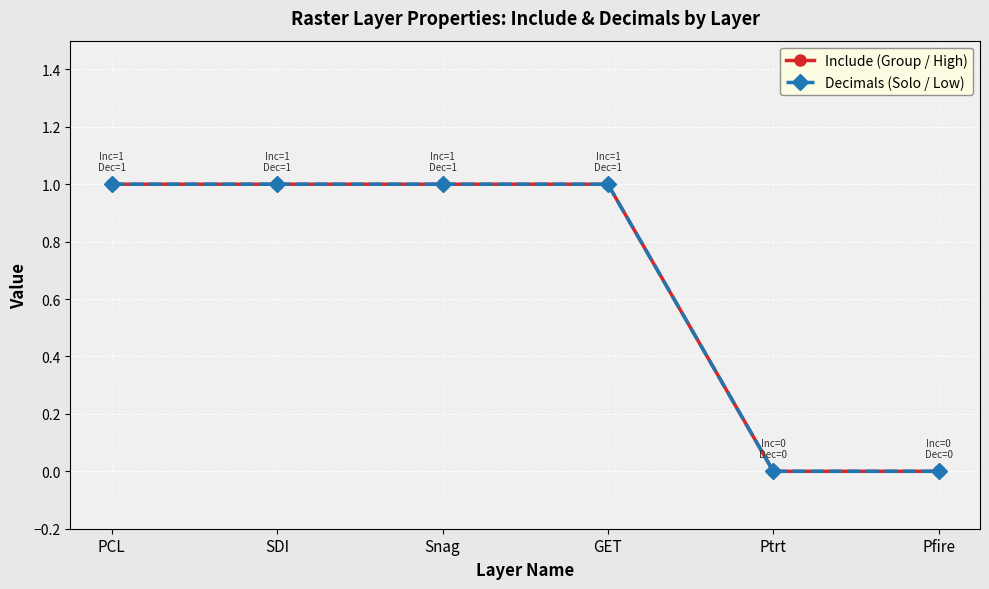

What is the sum of the Include (Group / High) values at GET and Snag?

2